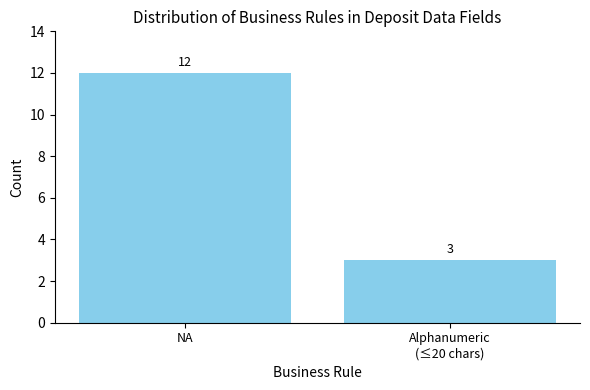

What position from the left is NA?

1